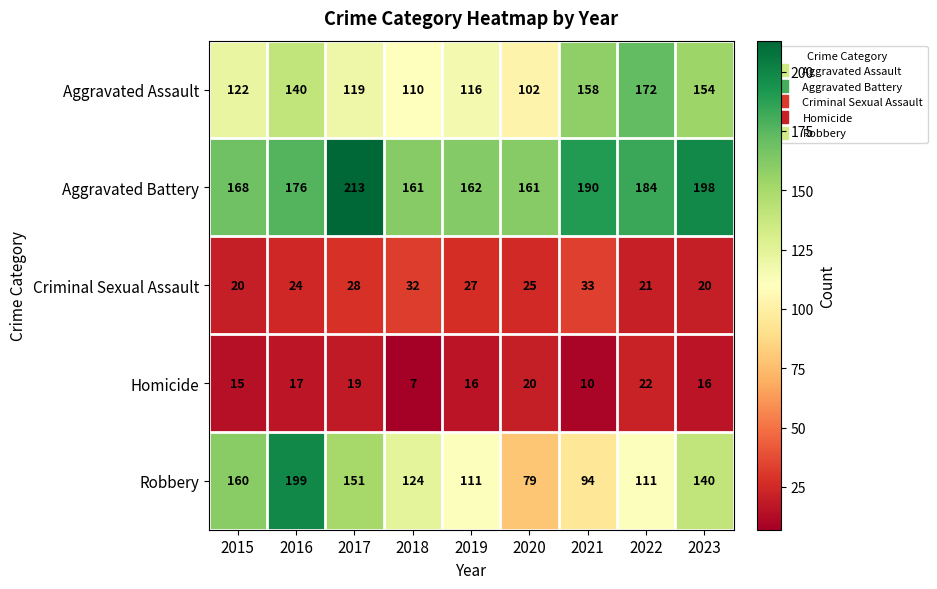

Which category has the lowest value across all series?

2018